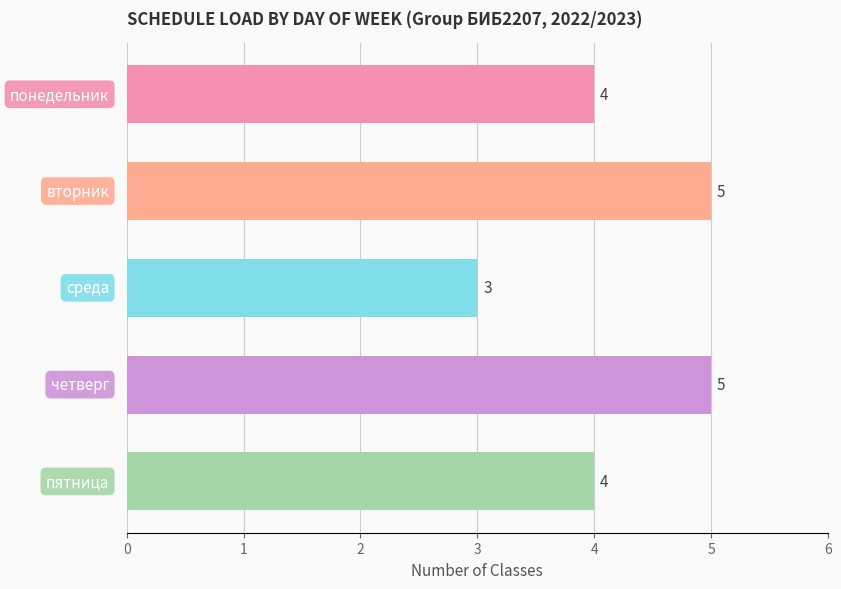

What is the maximum value shown in the chart?

5